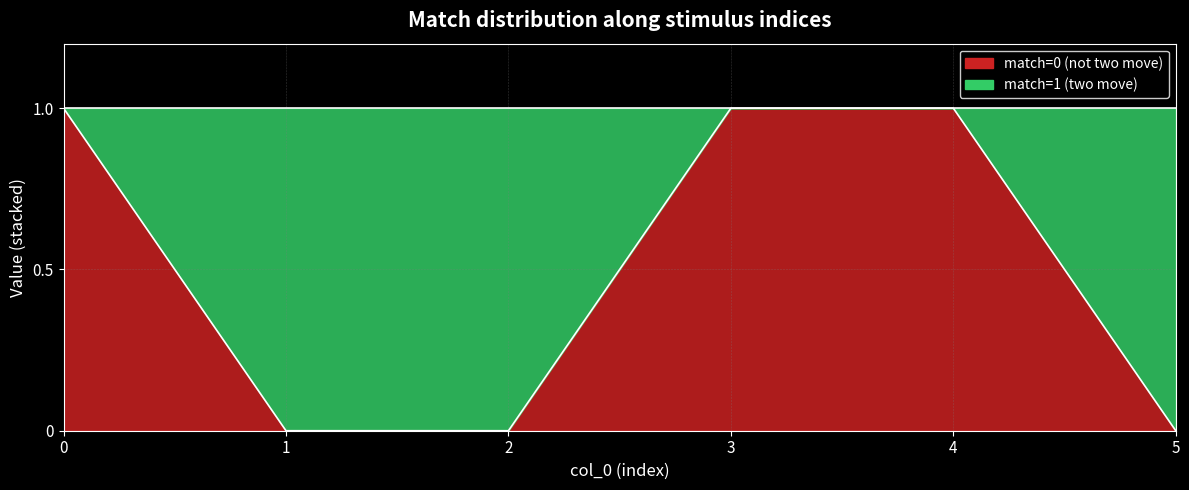

List the labels in order of value, largest first.

0, 3, 4, 1, 2, 5